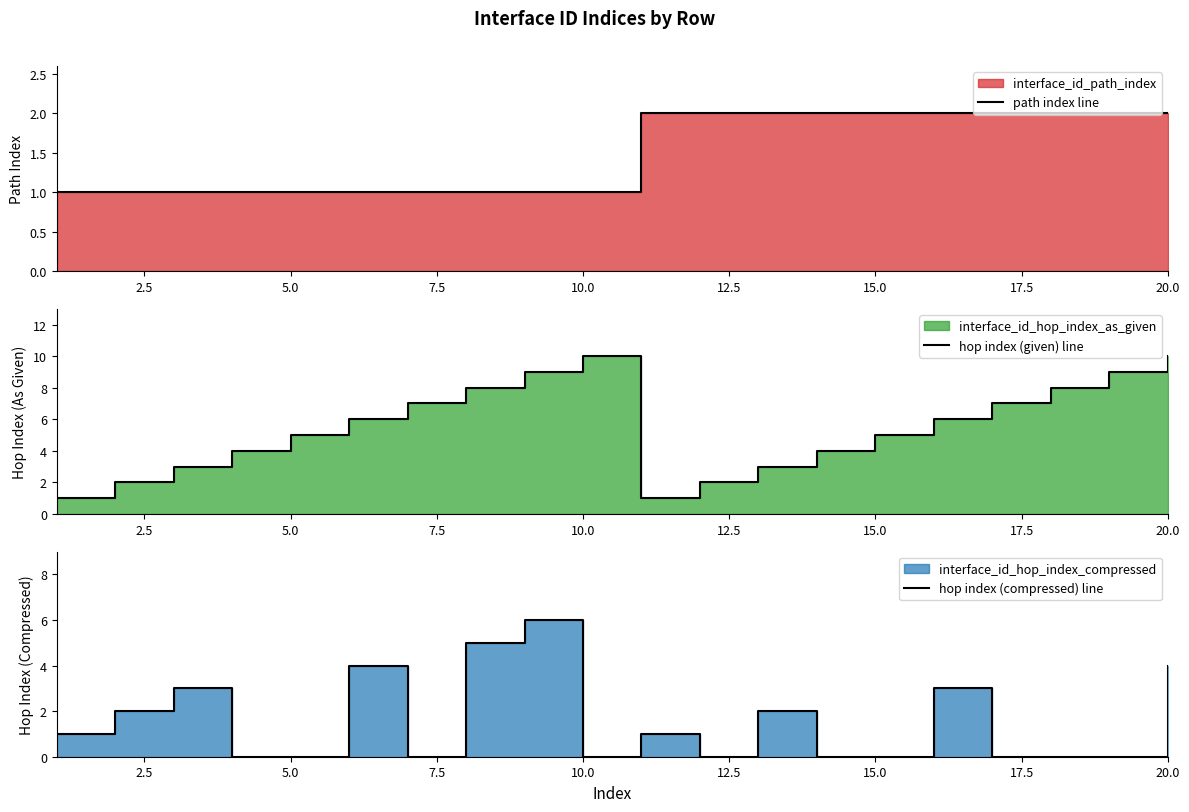

What is the value of the hop index (given) line point at the 19th from the left?

9